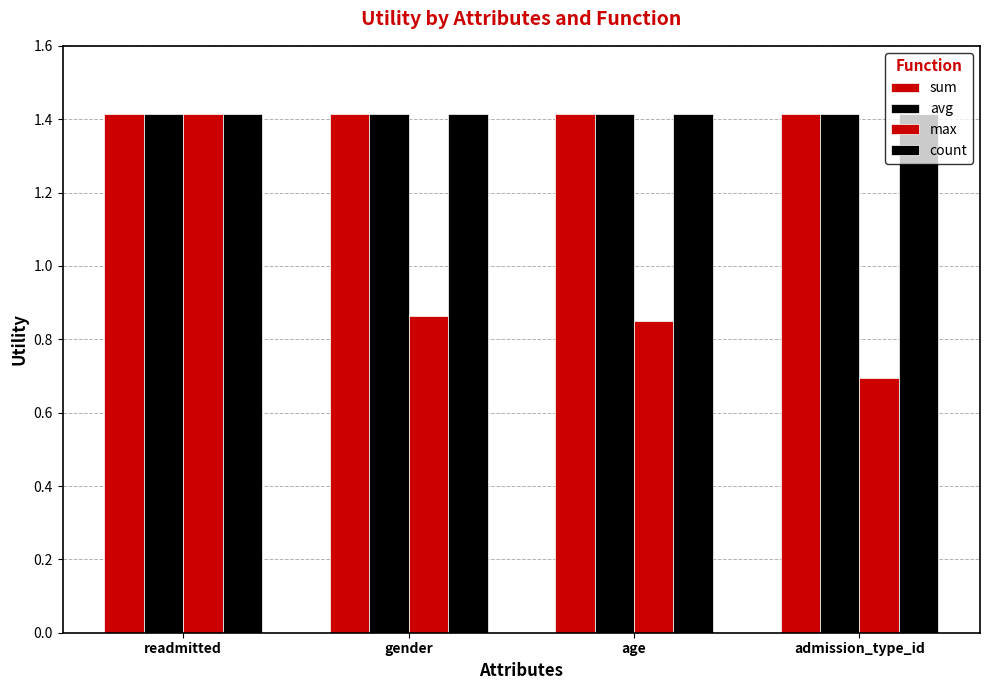

How many distinct data groups are displayed?

4